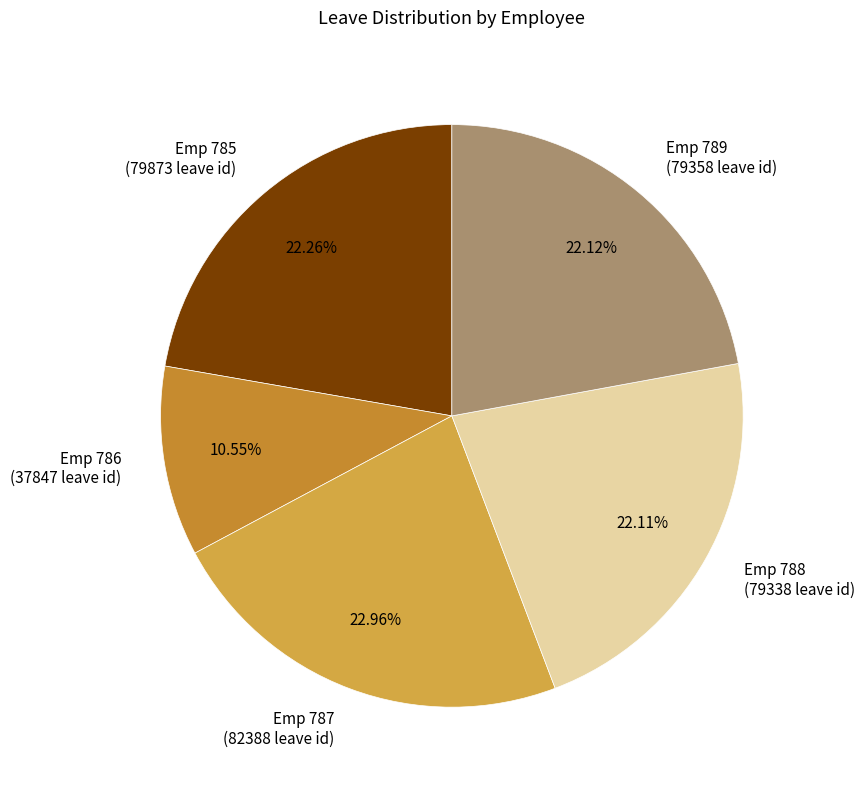

Which slice is the largest?

Emp 787 (82388 leave id)